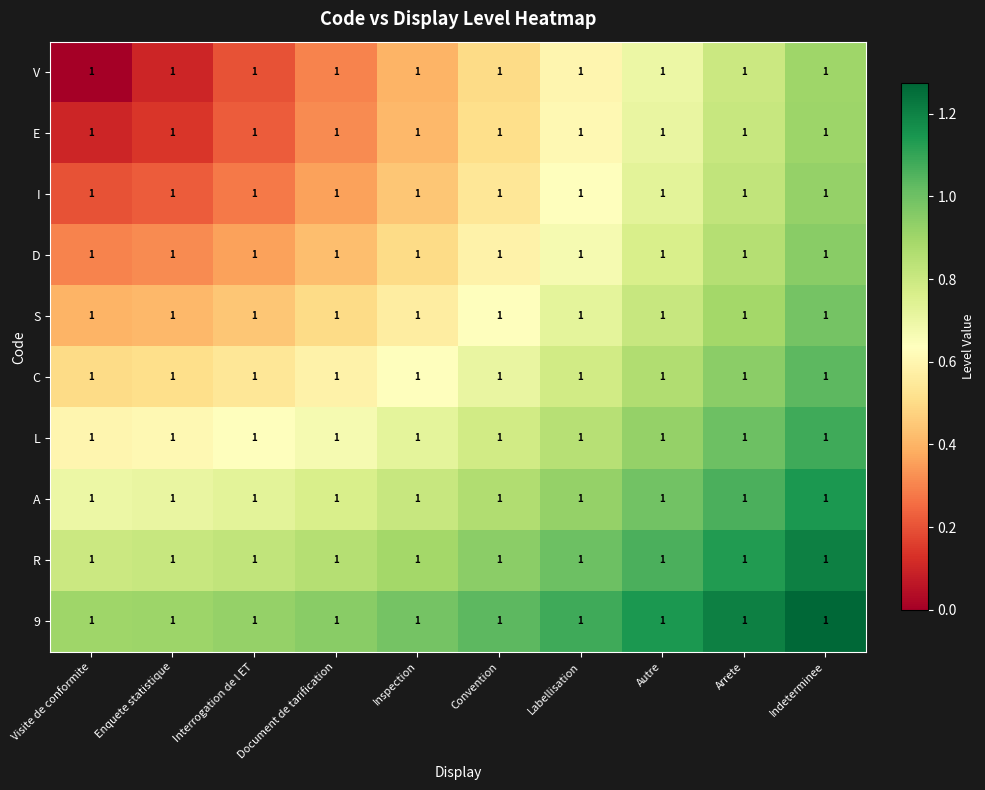

What is the approximate value of C at Indeterminee?

1.0